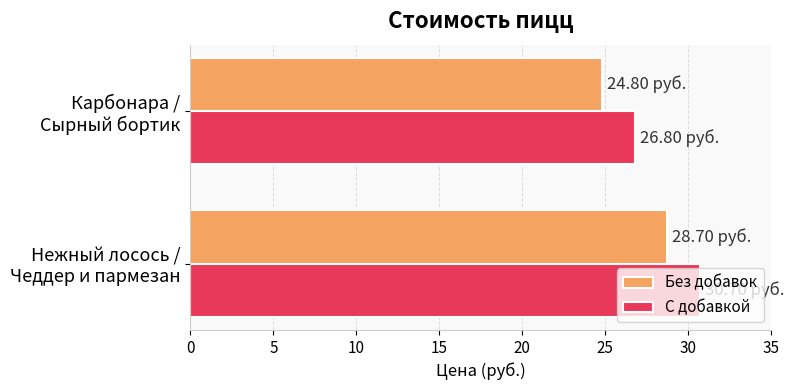

List the series in order of their peak value, highest first.

С добавкой, Без добавок